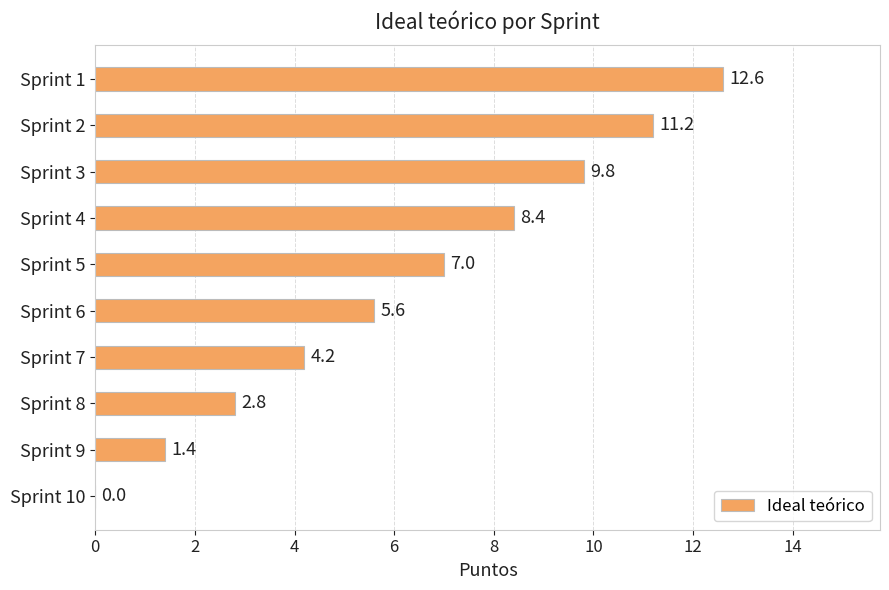

The chart shows a value of 6.4 at Sprint 2. True or false?

False